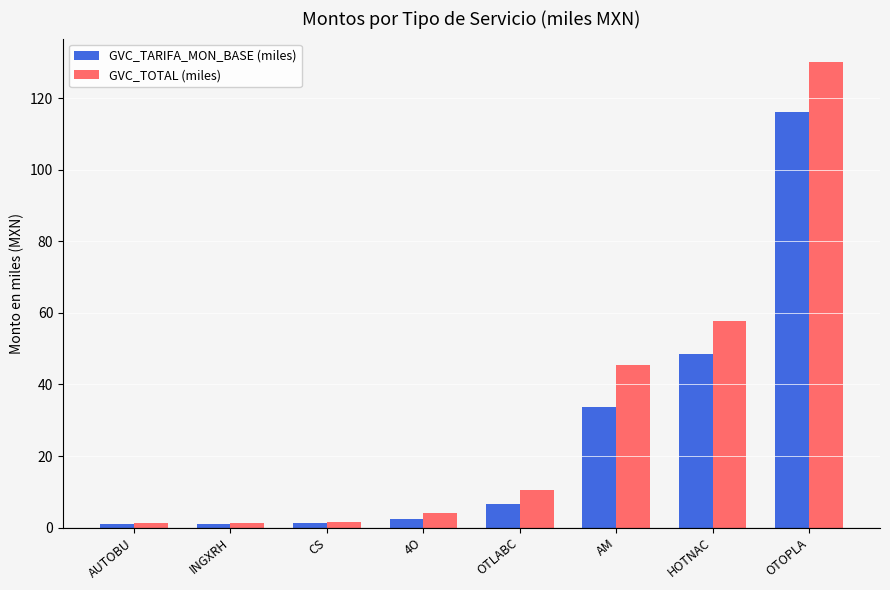

The GVC_TARIFA_MON_BASE (miles) series shows 48.5 at HOTNAC. True or false?

True